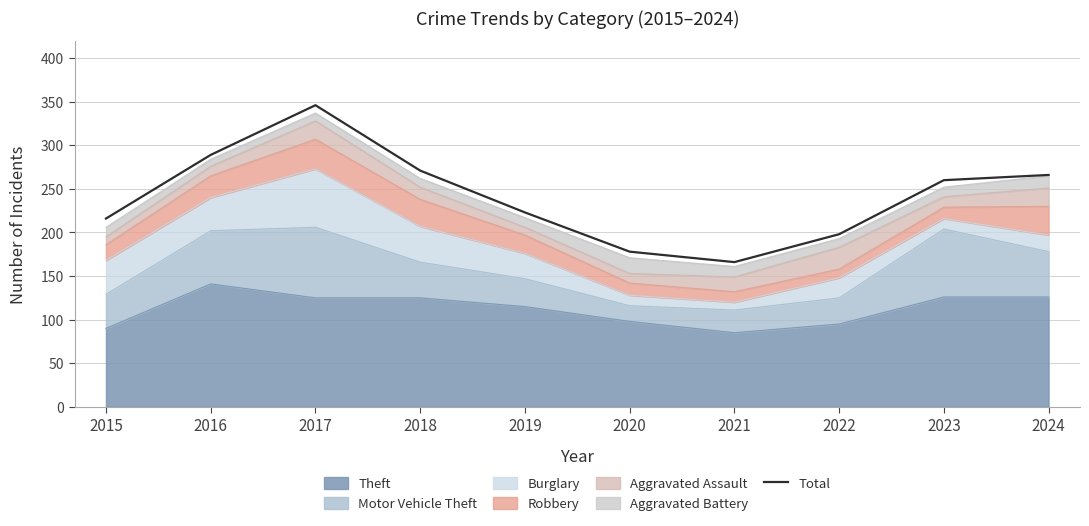

Between 2023 and 2024, which is larger?

2024